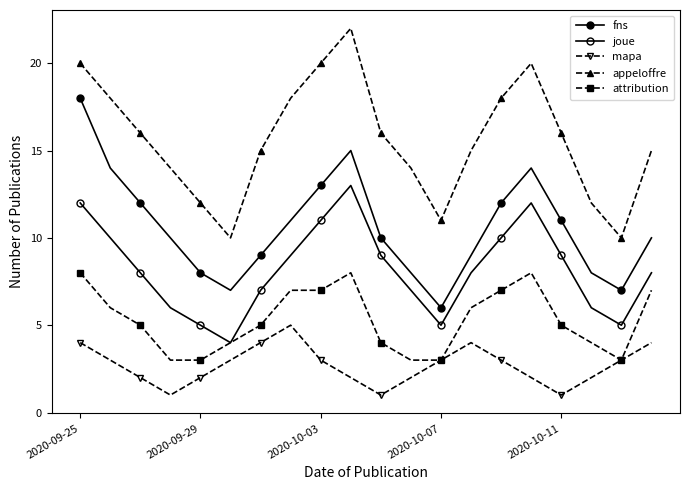

Where is the first local maximum for mapa?

7